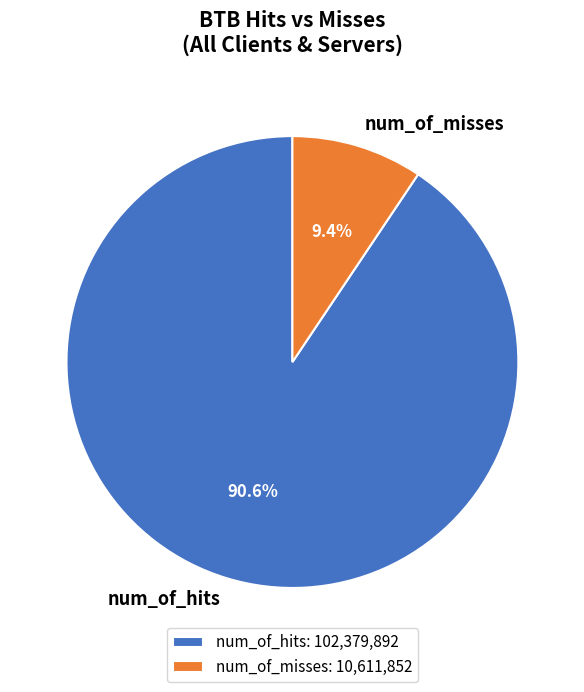

Is there a majority slice in this chart?

Yes